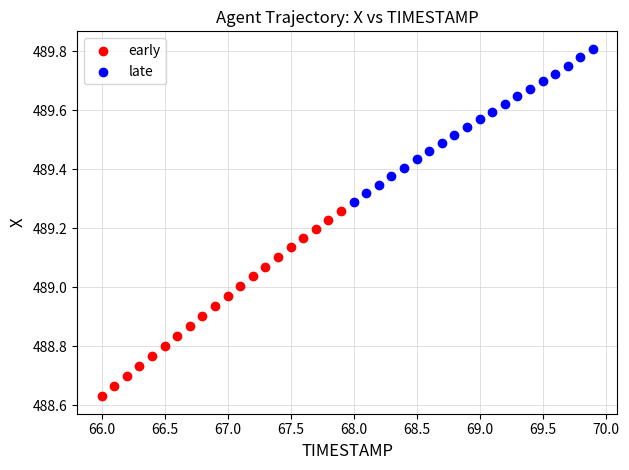

Which series contains the highest Y value?

late